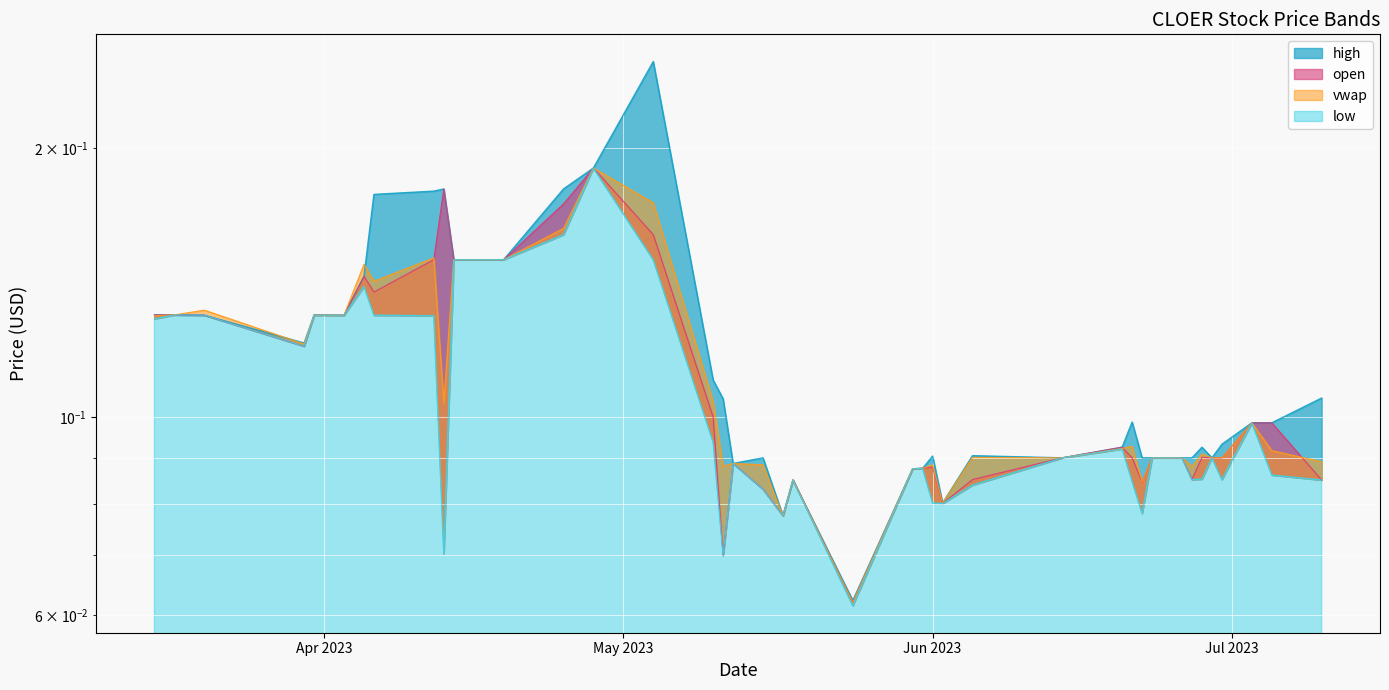

Reading left to right, extract all data points from this chart.

high: 0.1	0.1	0.1	0.1	0.1	0.1	0.1	0.2	0.2	0.2	0.1	0.1	0.2	0.2	0.2	0.1	0.1	0.1	0.1	0.1	0.1	0.1	0.1	0.1	0.1	0.1	0.1	0.1	0.1	0.1	0.1	0.1	0.1	0.1	0.1	0.1	0.1	0.1	0.1	0.1
open: 0.1	0.1	0.1	0.1	0.1	0.1	0.1	0.1	0.1	0.2	0.1	0.1	0.2	0.2	0.2	0.1	0.1	0.1	0.1	0.1	0.1	0.1	0.1	0.1	0.1	0.1	0.1	0.1	0.1	0.1	0.1	0.1	0.1	0.1	0.1	0.1	0.1	0.1	0.1	0.1
low: 0.1	0.1	0.1	0.1	0.1	0.1	0.1	0.1	0.1	0.1	0.1	0.1	0.2	0.2	0.1	0.1	0.1	0.1	0.1	0.1	0.1	0.1	0.1	0.1	0.1	0.1	0.1	0.1	0.1	0.1	0.1	0.1	0.1	0.1	0.1	0.1	0.1	0.1	0.1	0.1
vwap: 0.1	0.1	0.1	0.1	0.1	0.1	0.1	0.1	0.2	0.1	0.1	0.1	0.2	0.2	0.2	0.1	0.1	0.1	0.1	0.1	0.1	0.1	0.1	0.1	0.1	0.1	0.1	0.1	0.1	0.1	0.1	0.1	0.1	0.1	0.1	0.1	0.1	0.1	0.1	0.1